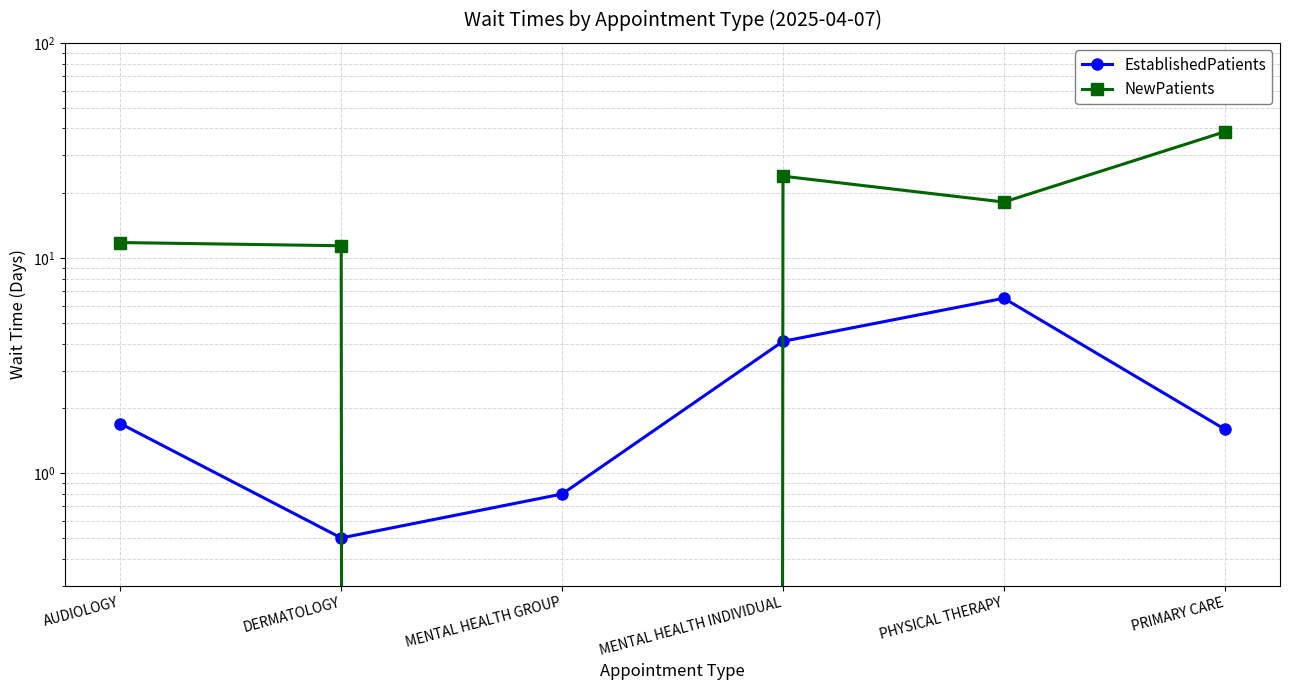

Between which two adjacent categories do NewPatients and EstablishedPatients first intersect?

DERMATOLOGY and MENTAL HEALTH GROUP